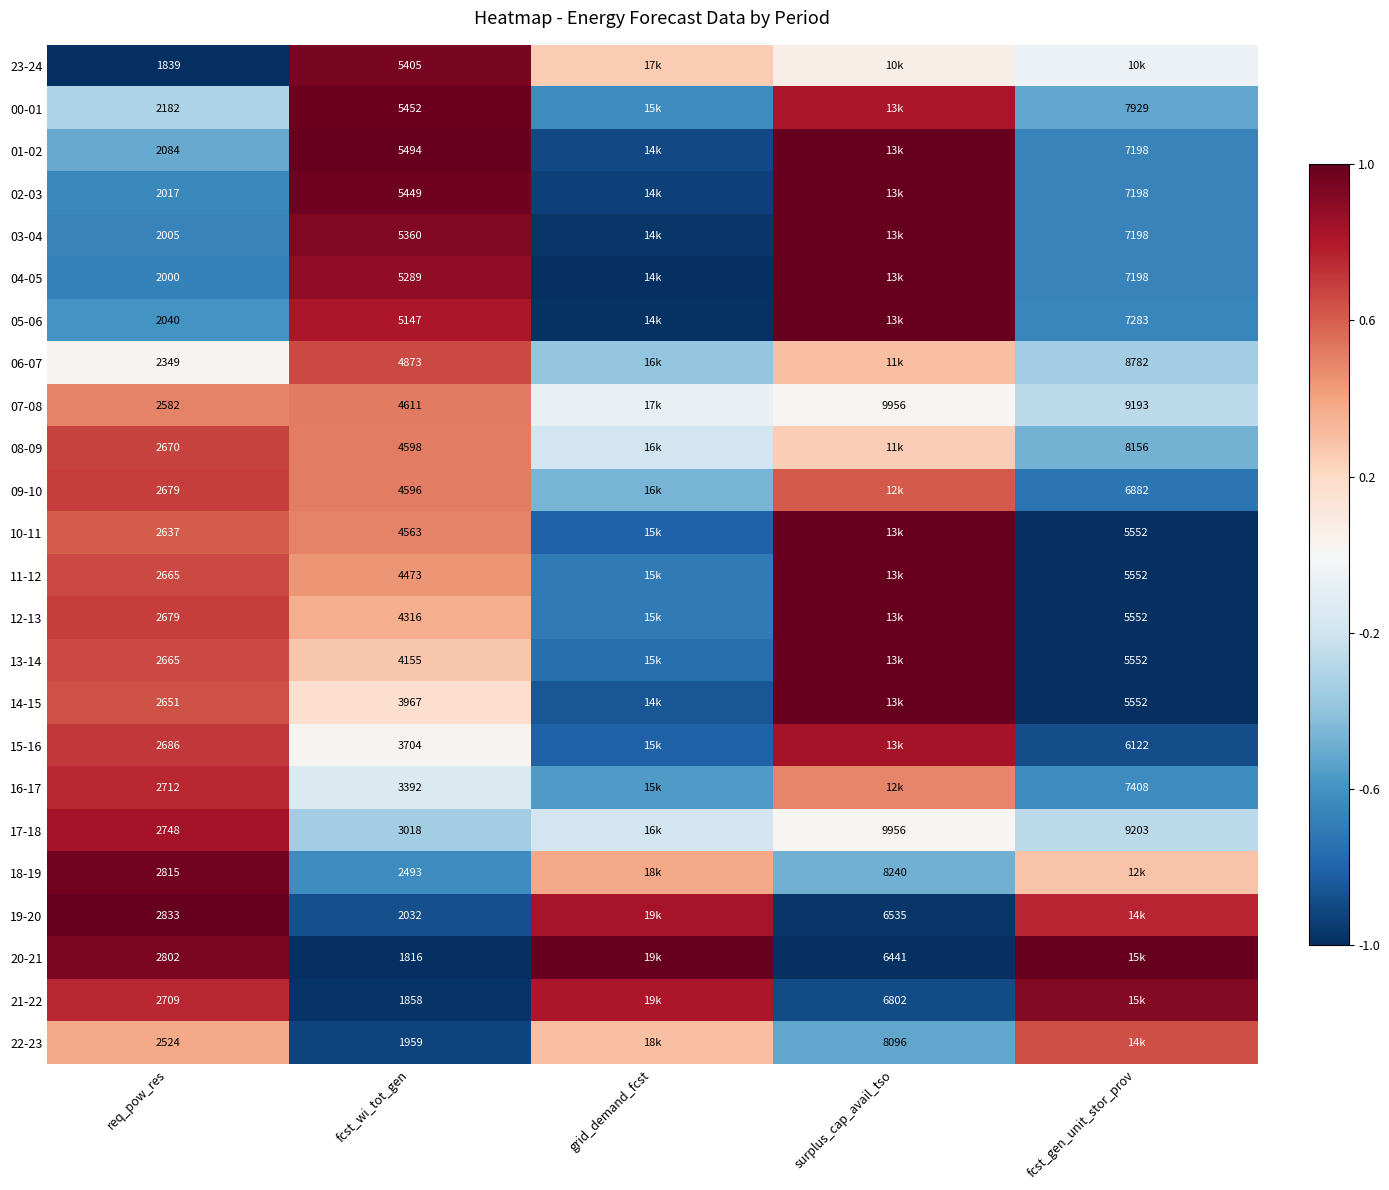

Which category has the lowest value across all series?

req_pow_res